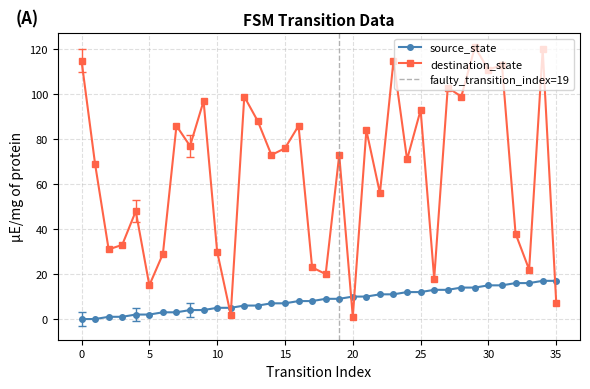

How many times do source_state and destination_state cross each other?

5